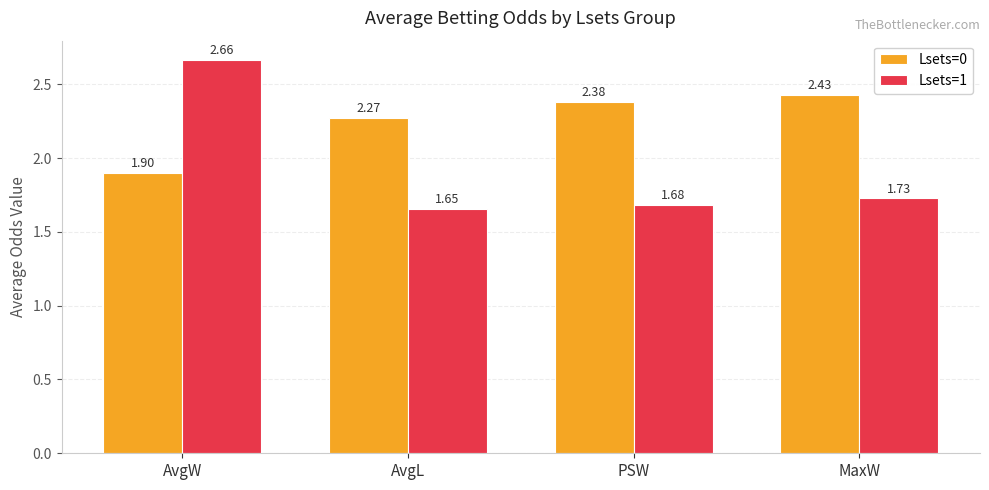

At MaxW, list the series in order from smallest to largest.

Lsets=1, Lsets=0